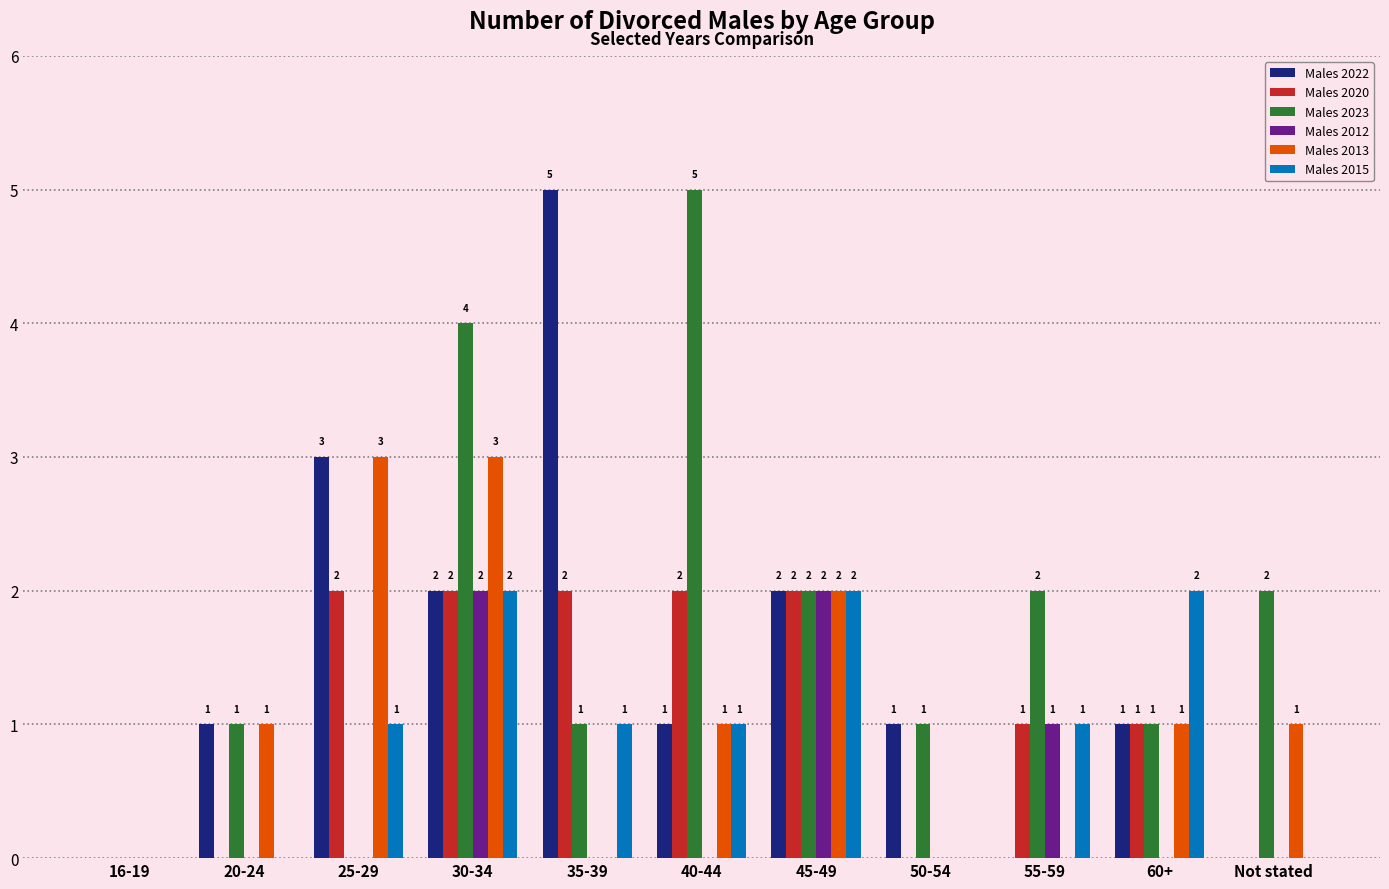

Is the value of Males 2023 at 16-19 greater than the value of Males 2022 at 40-44?

No